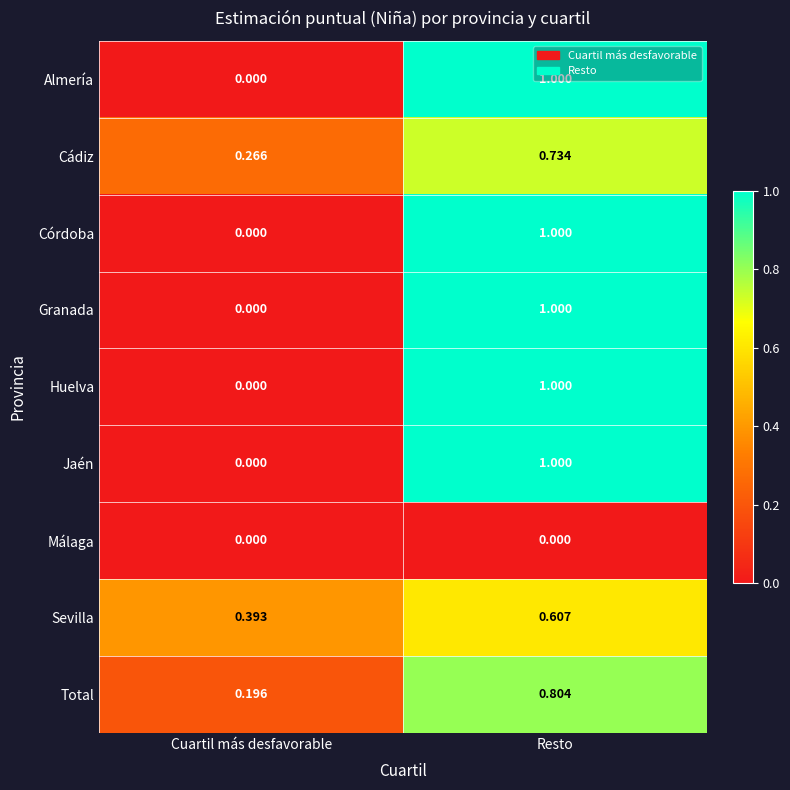

Where is Córdoba nearest to the value 0?

Cuartil más desfavorable